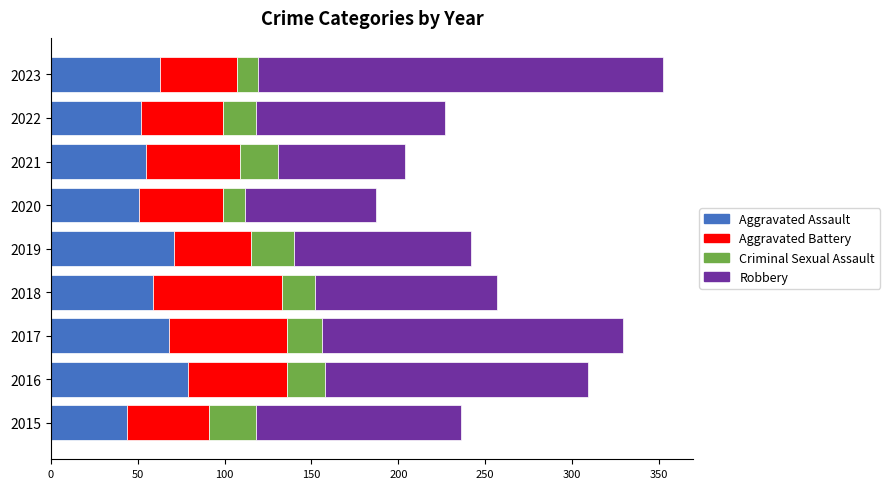

At which category is the sum across all series the highest?

2023